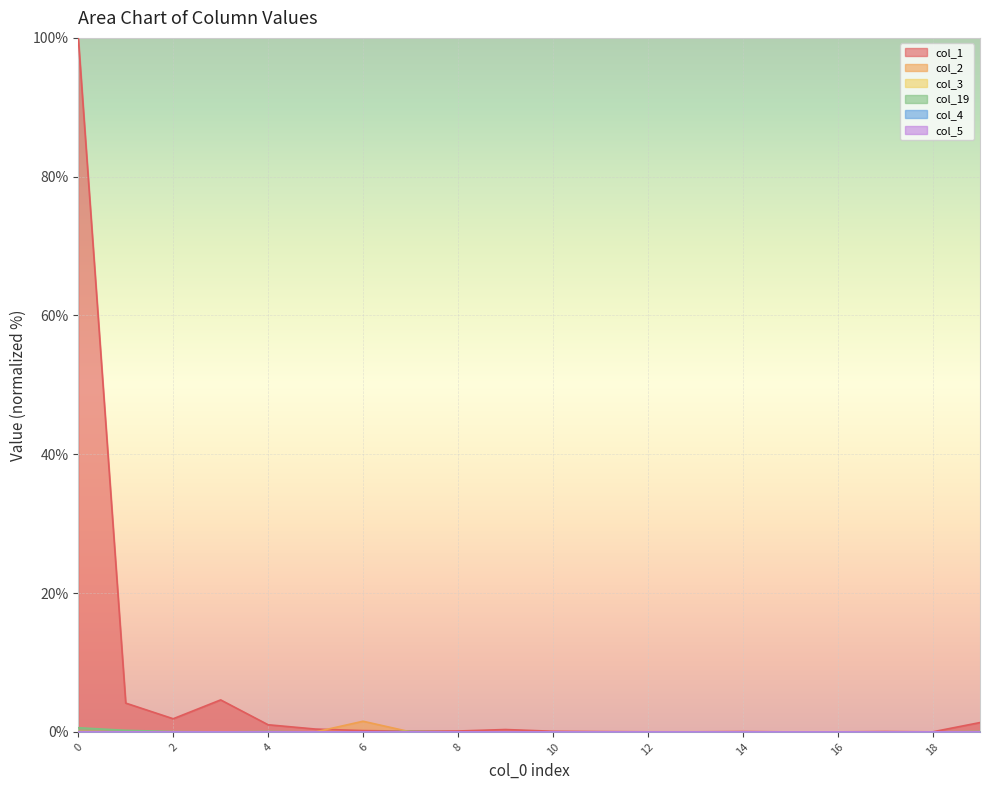

Rank the categories by col_5 value from highest to lowest.

0, 1, 2, 3, 4, 5, 6, 7, 8, 9, 10, 11, 12, 13, 14, 15, 16, 17, 18, 19